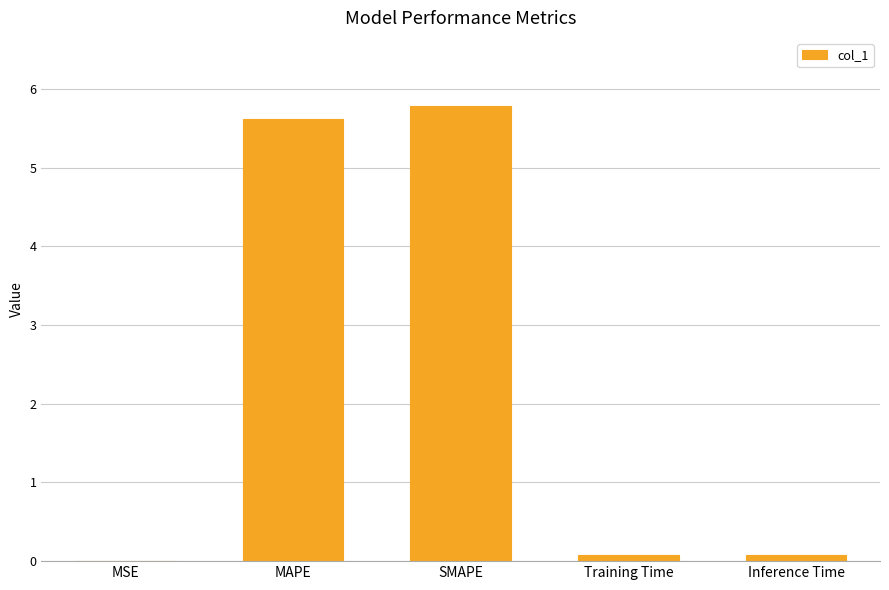

What is the maximum value shown in the chart?

5.8